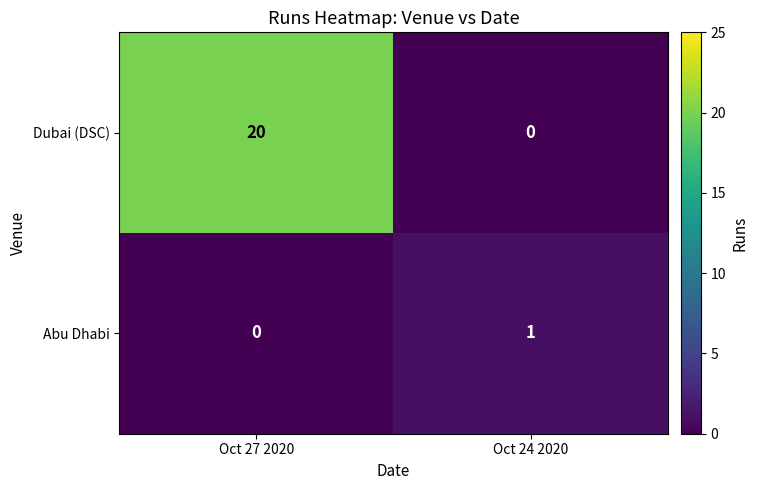

Which category has the highest value in the Dubai (DSC) series?

Oct 27 2020